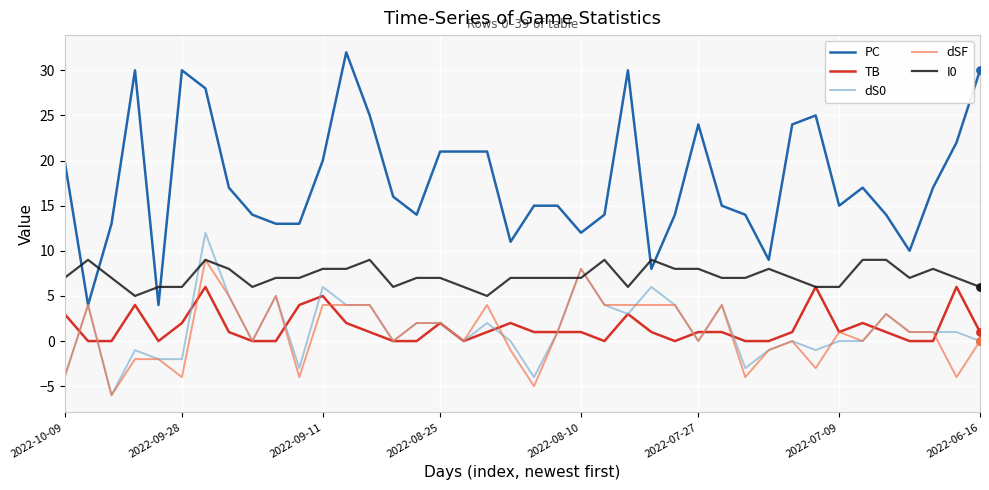

Which series has the widest spread of values?

PC